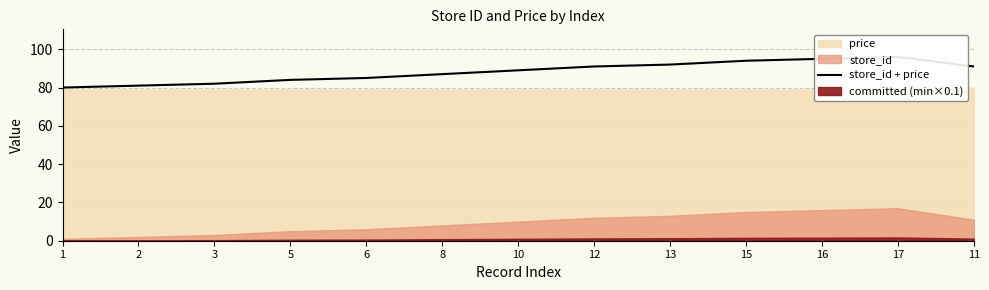

Count the number of categories in the chart.

13